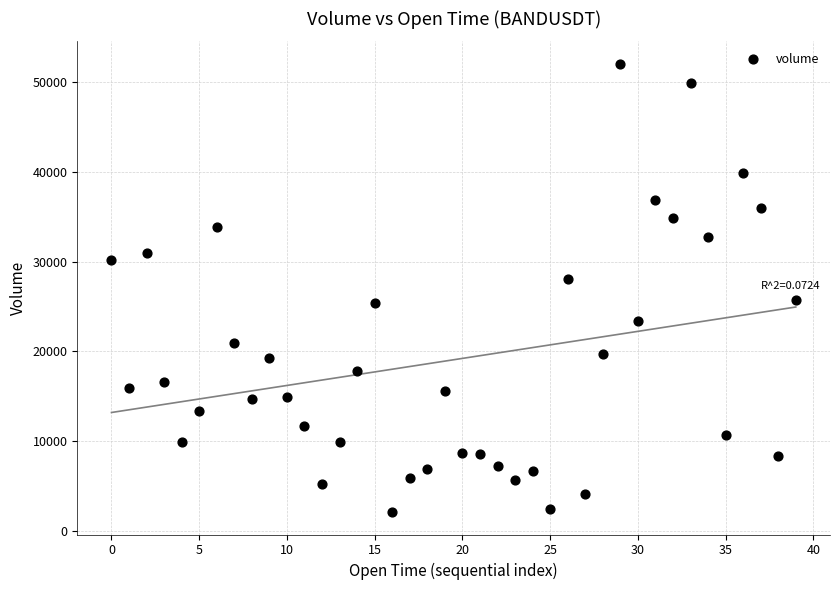

What is the range of Y values (max minus min)?

50007.0